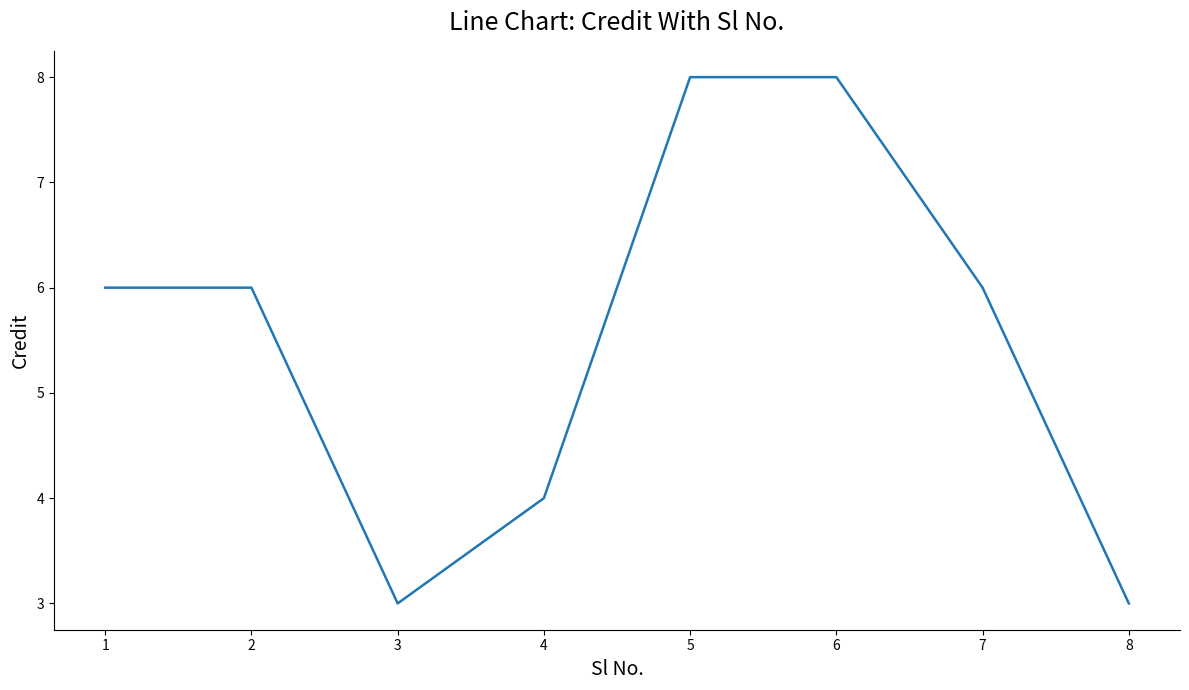

True or false: the data shows 8 at 6.

True